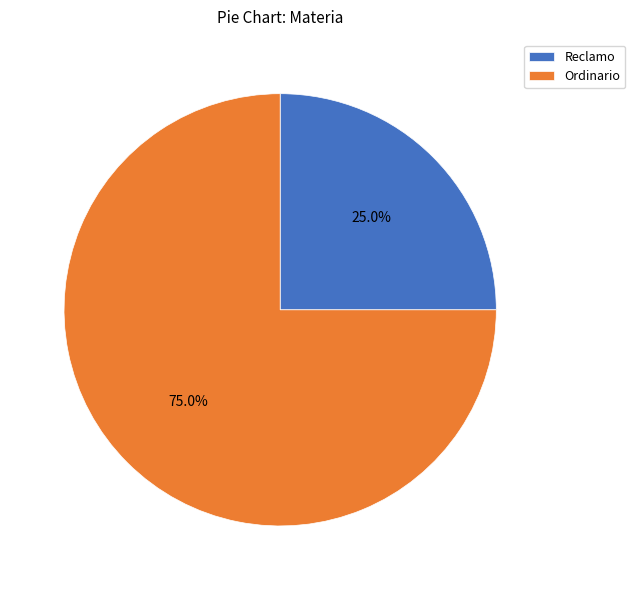

Between Reclamo and Ordinario, which is larger?

Ordinario